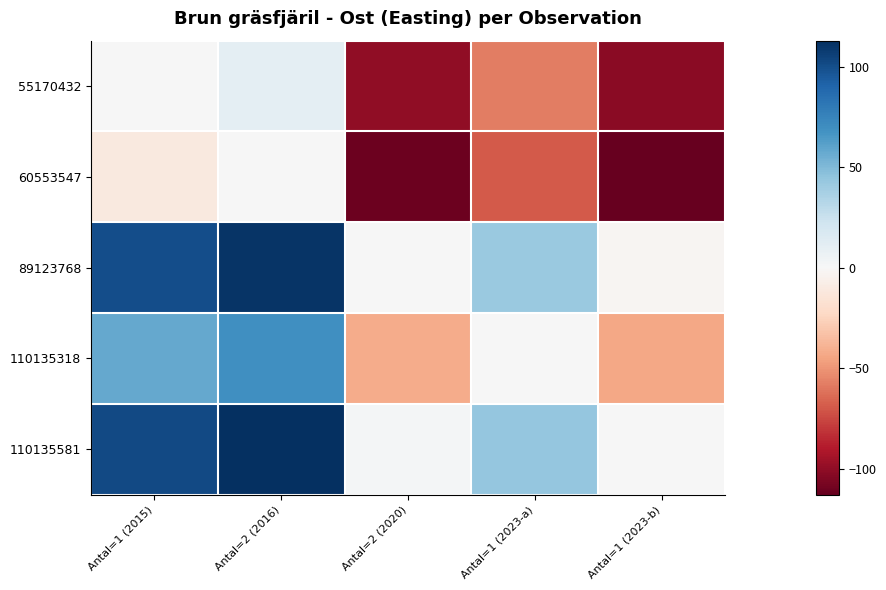

How many distinct data groups are displayed?

5